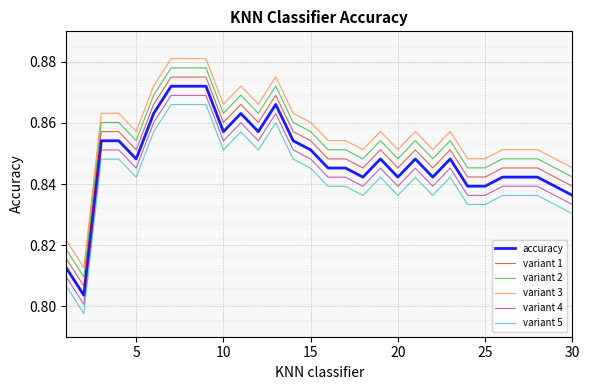

True or false: variant 1 and variant 5 intersect in this chart.

False